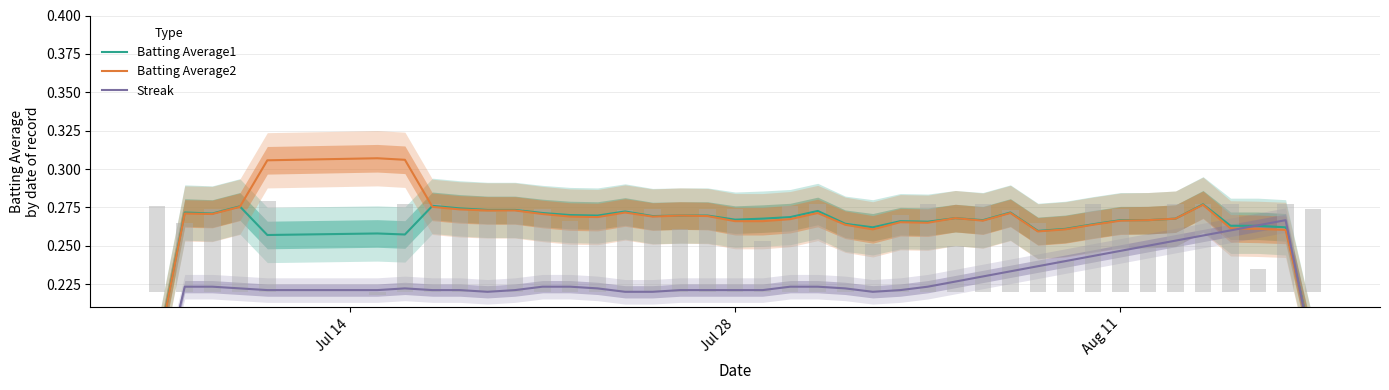

What is the smallest value displayed?

0.1